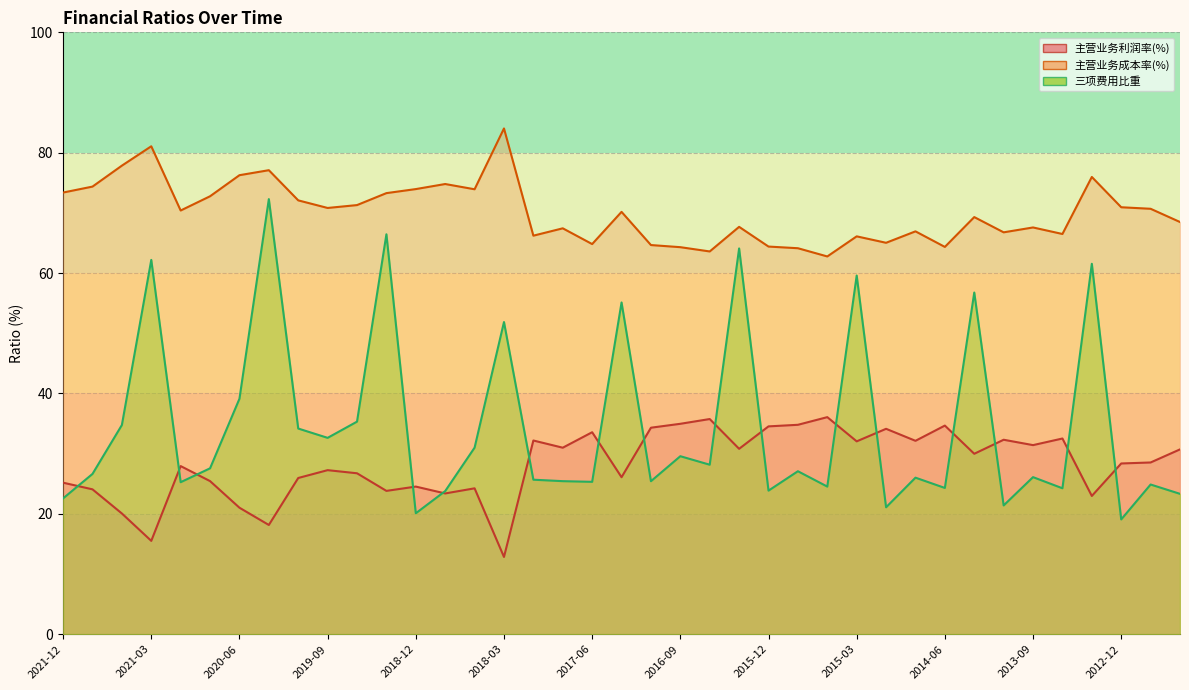

Reading right to left, list all the values displayed in this chart.

主营业务利润率(%): 2012-06=30.7	2012-09=28.5	2012-12=28.4	2013-03=23.0	2013-06=32.5	2013-09=31.4	2013-12=32.3	2014-03=30.0	2014-06=34.7	2014-09=32.1	2014-12=34.1	2015-03=32.0	2015-06=36.1	2015-09=34.8	2015-12=34.5	2016-03=30.8	2016-06=35.8	2016-09=35.0	2016-12=34.3	2017-03=26.1	2017-06=33.6	2017-09=31.0	2017-12=32.2	2018-03=12.8	2018-06=24.2	2018-09=23.4	2018-12=24.5	2019-03=23.8	2019-06=26.7	2019-09=27.3	2019-12=26.0	2020-03=18.1	2020-06=21.0	2020-09=25.4	2020-12=27.9	2021-03=15.5	2021-06=20.1	2021-09=24.1	2021-12=25.2
主营业务成本率(%): 2012-06=68.5	2012-09=70.7	2012-12=70.9	2013-03=76.0	2013-06=66.5	2013-09=67.6	2013-12=66.8	2014-03=69.3	2014-06=64.3	2014-09=66.9	2014-12=65.0	2015-03=66.1	2015-06=62.8	2015-09=64.1	2015-12=64.4	2016-03=67.7	2016-06=63.6	2016-09=64.3	2016-12=64.7	2017-03=70.2	2017-06=64.8	2017-09=67.4	2017-12=66.2	2018-03=84.0	2018-06=73.9	2018-09=74.8	2018-12=74.0	2019-03=73.3	2019-06=71.3	2019-09=70.8	2019-12=72.1	2020-03=77.1	2020-06=76.3	2020-09=72.8	2020-12=70.4	2021-03=81.1	2021-06=77.9	2021-09=74.4	2021-12=73.4
三项费用比重: 2012-06=23.3	2012-09=24.9	2012-12=19.1	2013-03=61.5	2013-06=24.2	2013-09=26.1	2013-12=21.4	2014-03=56.8	2014-06=24.3	2014-09=26.0	2014-12=21.1	2015-03=59.6	2015-06=24.5	2015-09=27.1	2015-12=23.9	2016-03=64.1	2016-06=28.2	2016-09=29.6	2016-12=25.4	2017-03=55.1	2017-06=25.3	2017-09=25.4	2017-12=25.7	2018-03=51.9	2018-06=31.0	2018-09=23.8	2018-12=20.1	2019-03=66.4	2019-06=35.3	2019-09=32.6	2019-12=34.2	2020-03=72.3	2020-06=39.1	2020-09=27.6	2020-12=25.3	2021-03=62.2	2021-06=34.8	2021-09=26.6	2021-12=22.6